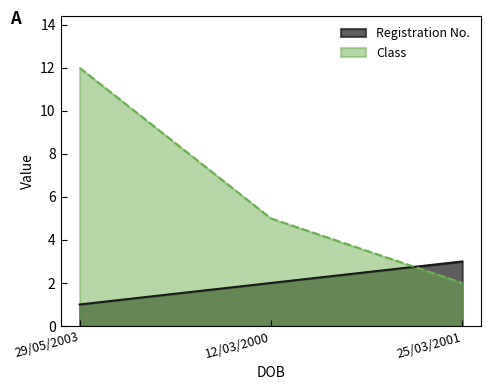

What is the label of the 1st point from the right?

25/03/2001